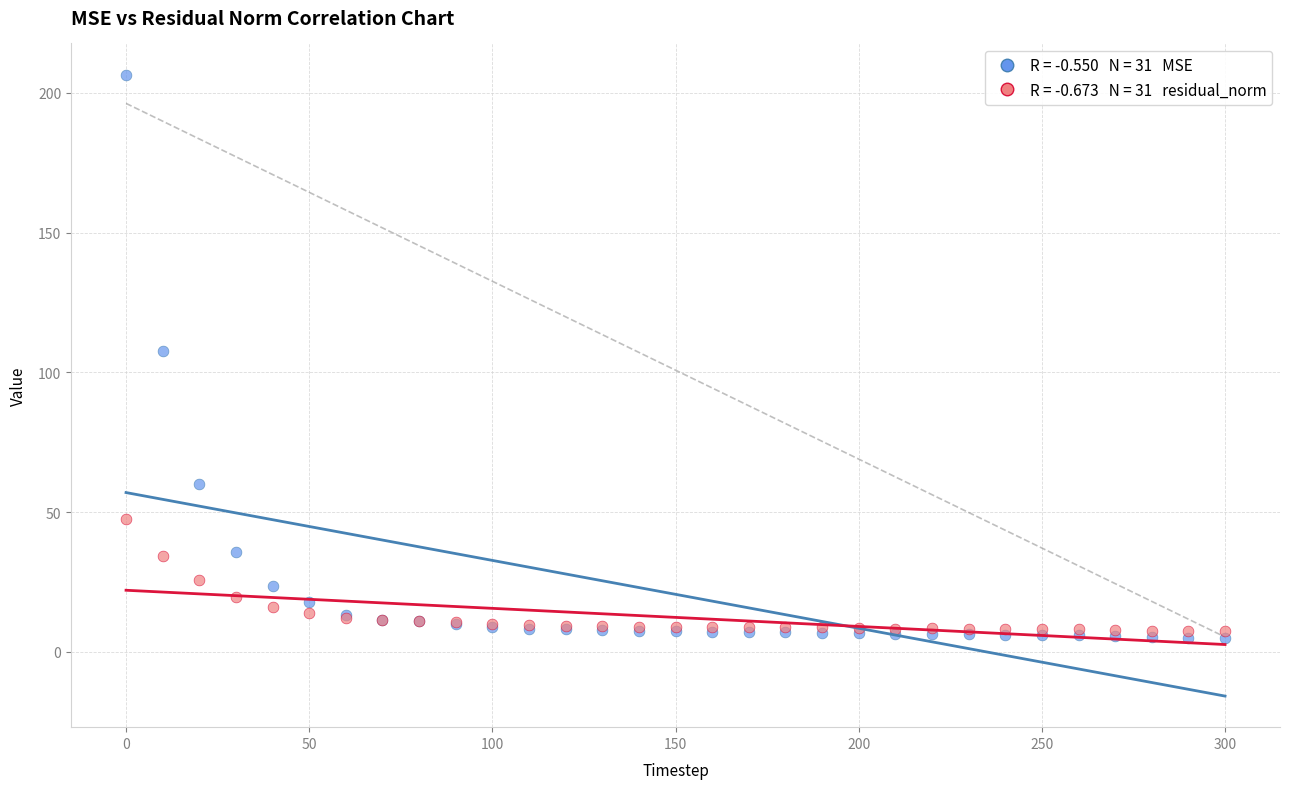

Across all series, what Y value is closest to 105?

107.7